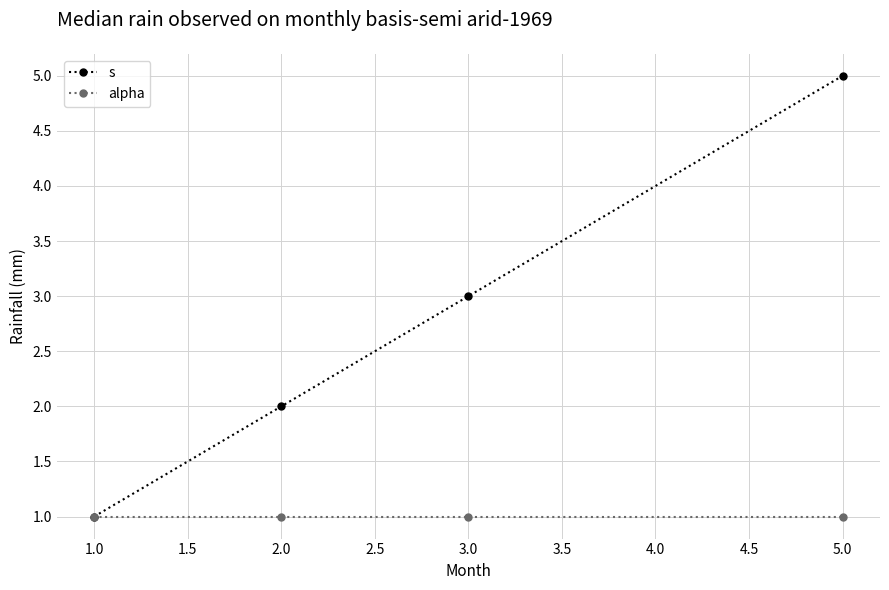

True or false: s has a value of 3 at 1.0.

False